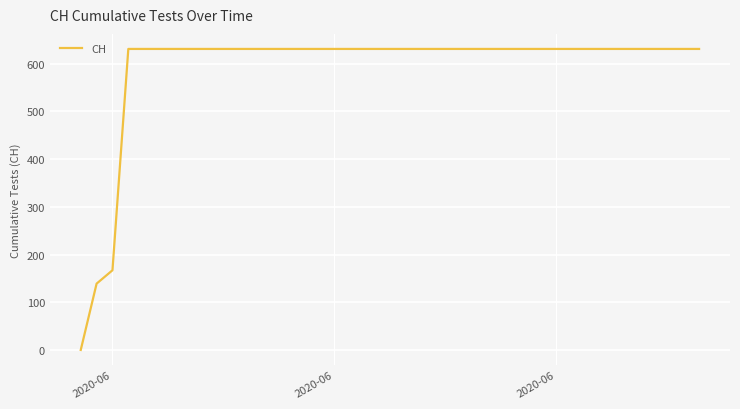

What is the maximum value shown in the chart?

631